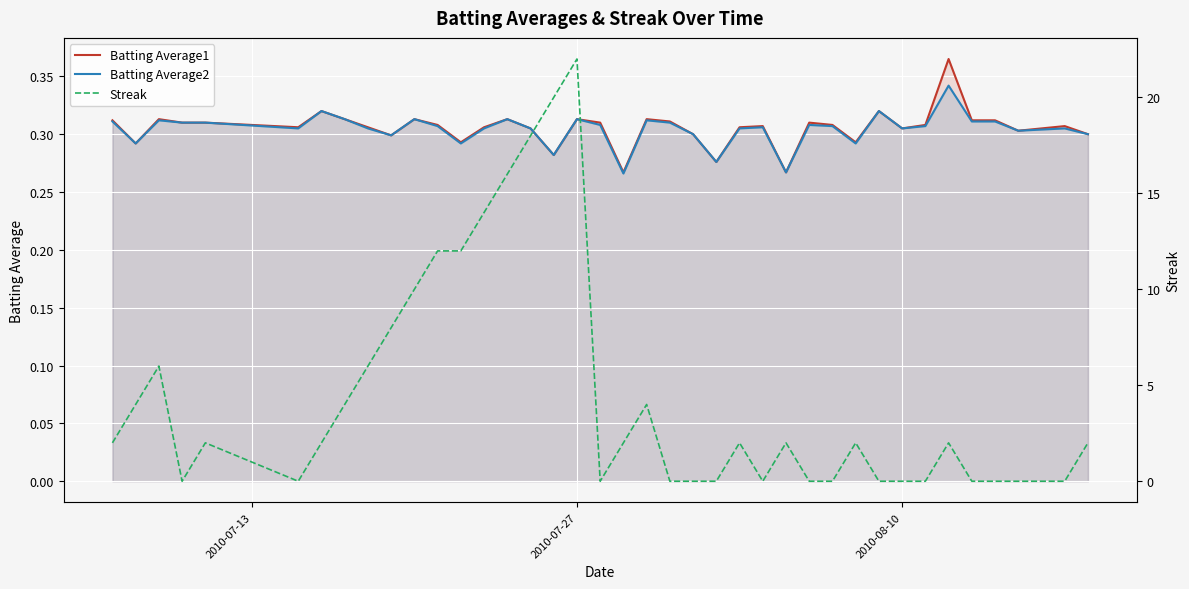

At which category is the sum across all series the highest?

2010-07-27